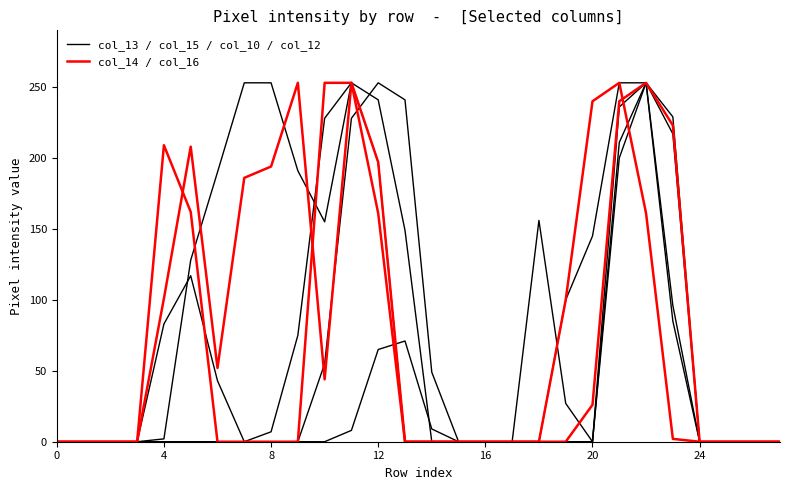

How many lines are shown in the chart?

6